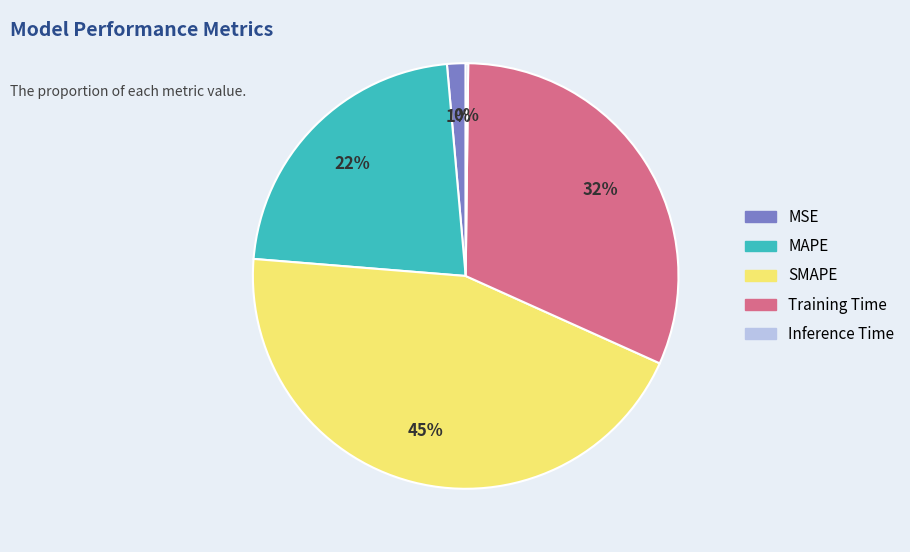

To the nearest percent, what portion does MAPE represent?

22%